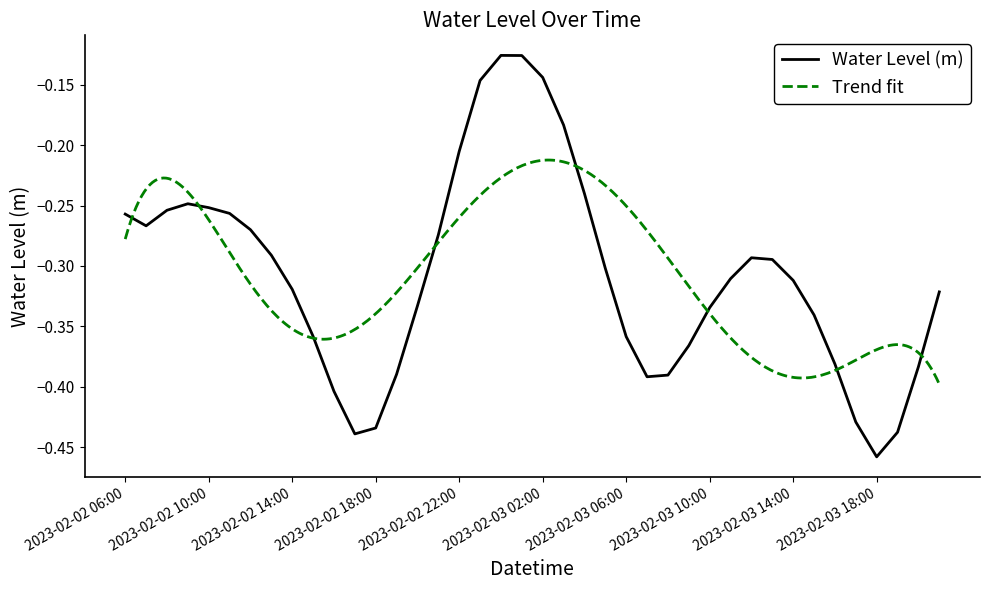

At which label is the value closest to 0?

2023-02-03 00:00